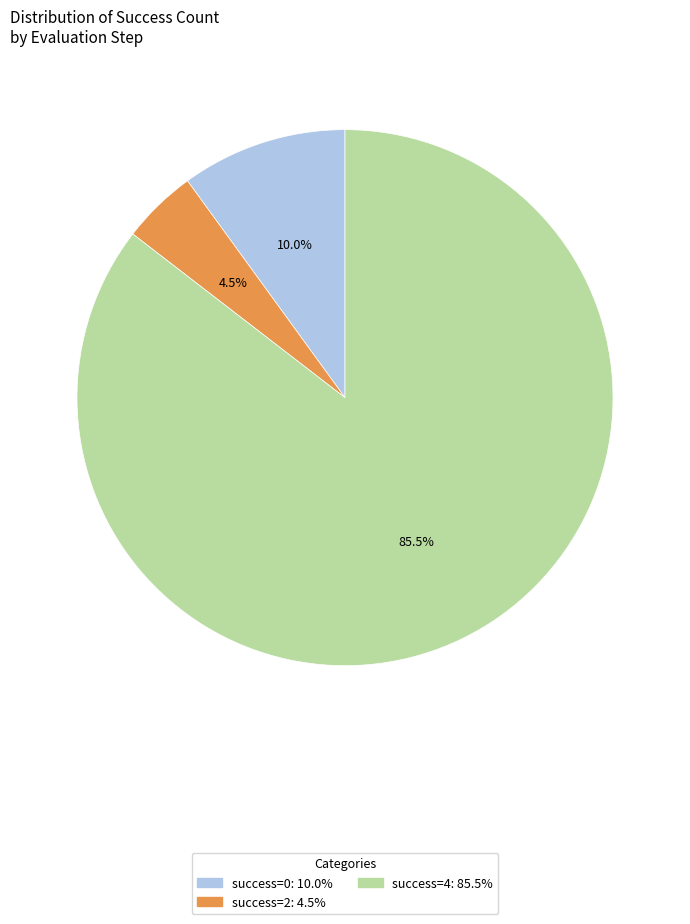

Is there any slice that represents more than half of the pie?

Yes